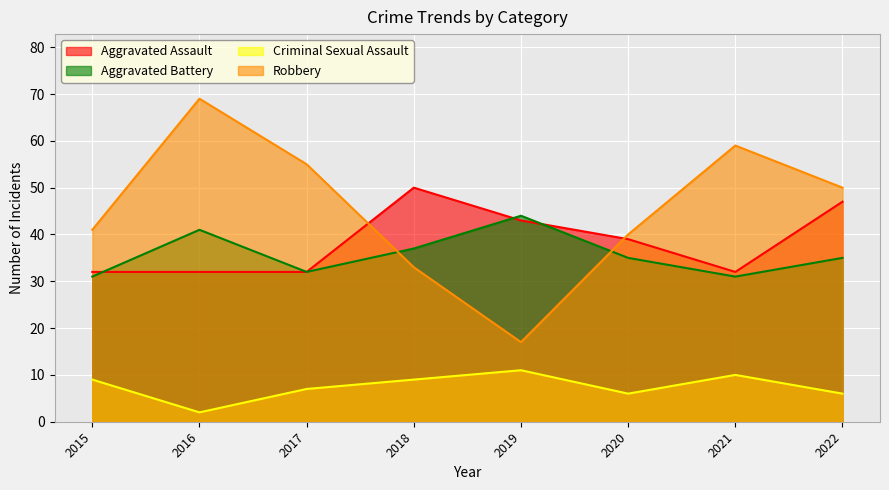

What are all the series names shown in the legend?

Aggravated Assault, Aggravated Battery, Criminal Sexual Assault, Robbery